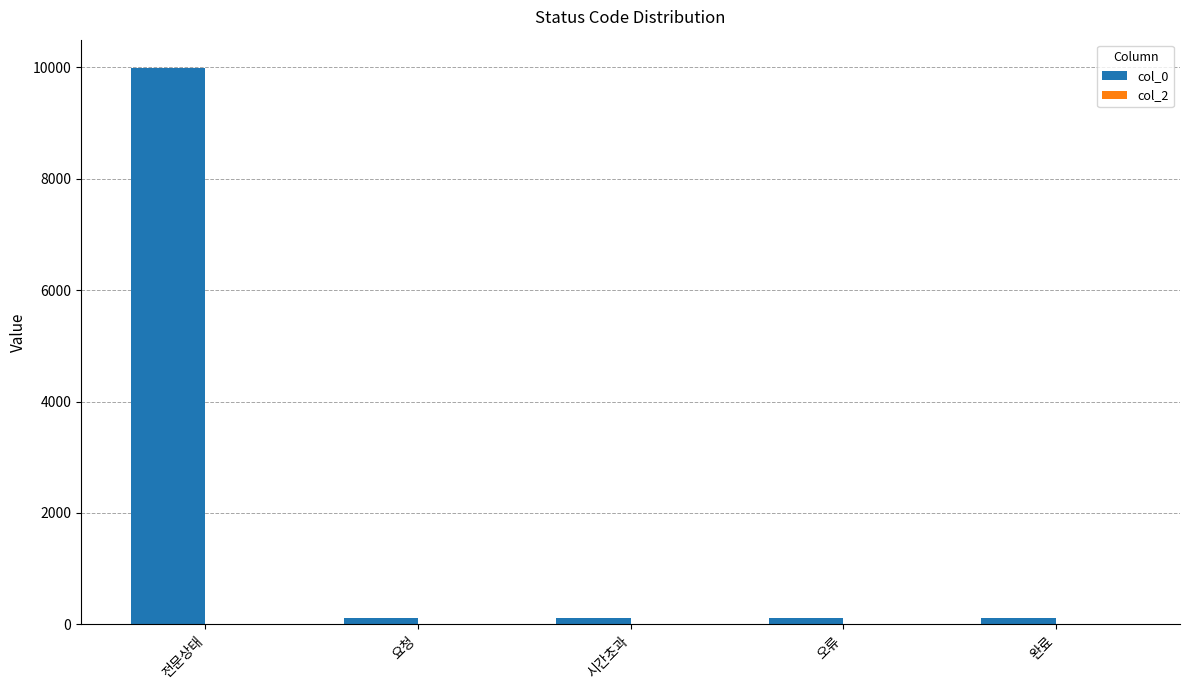

What is the average value?

2088